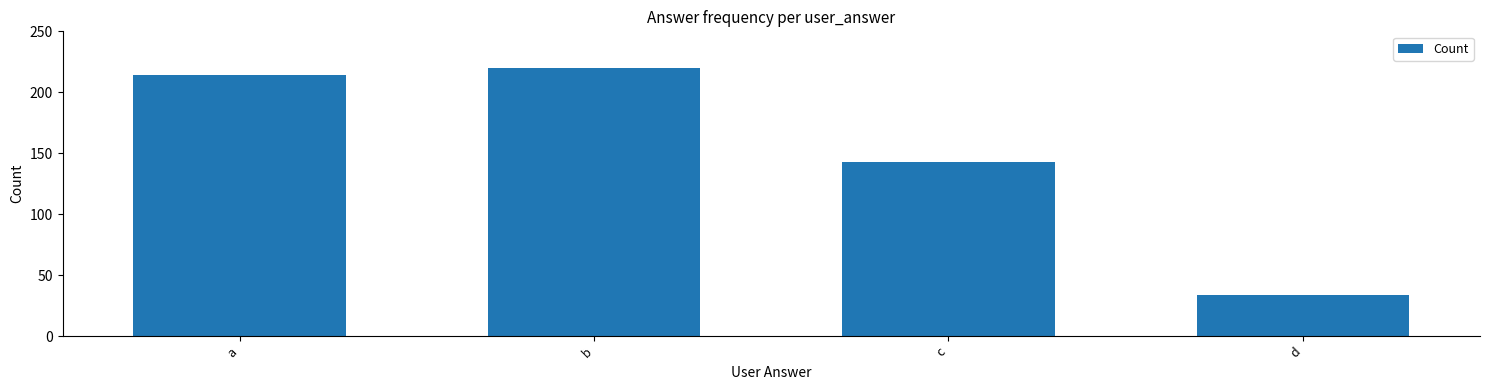

Reading left to right, extract all data points from this chart.

a=214	b=220	c=143	d=34